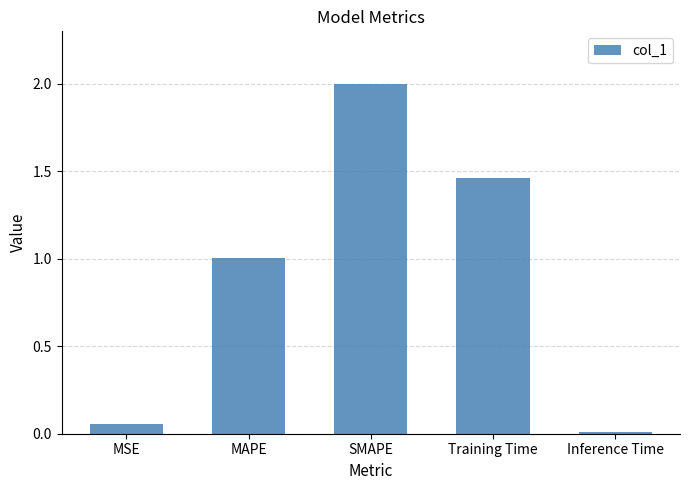

What is the difference between the maximum and minimum values?

2.0